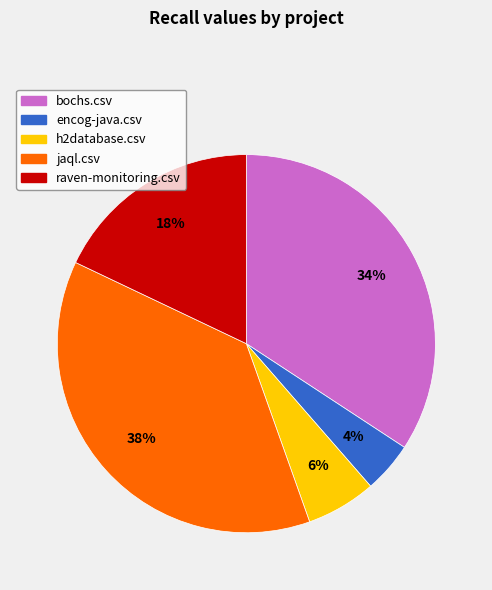

Count the number of slices in the pie.

5